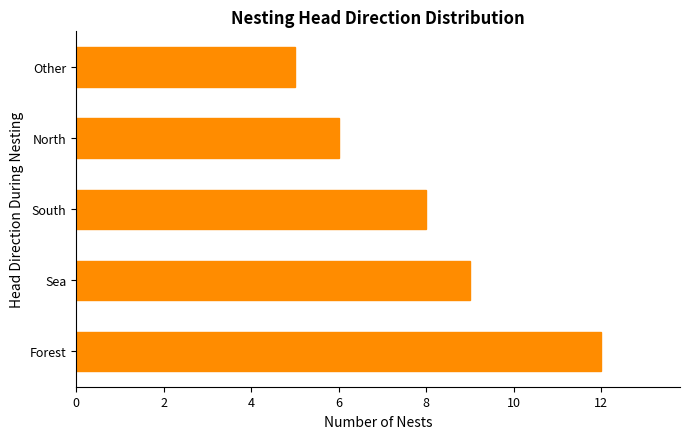

What is the difference between the second highest and second lowest values?

3